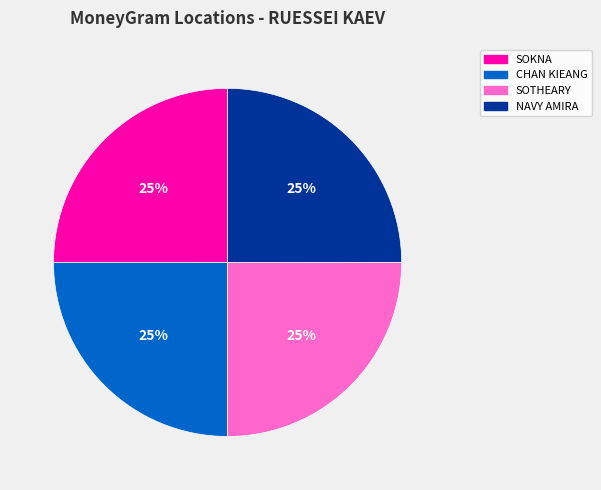

Does any single category account for the majority?

No